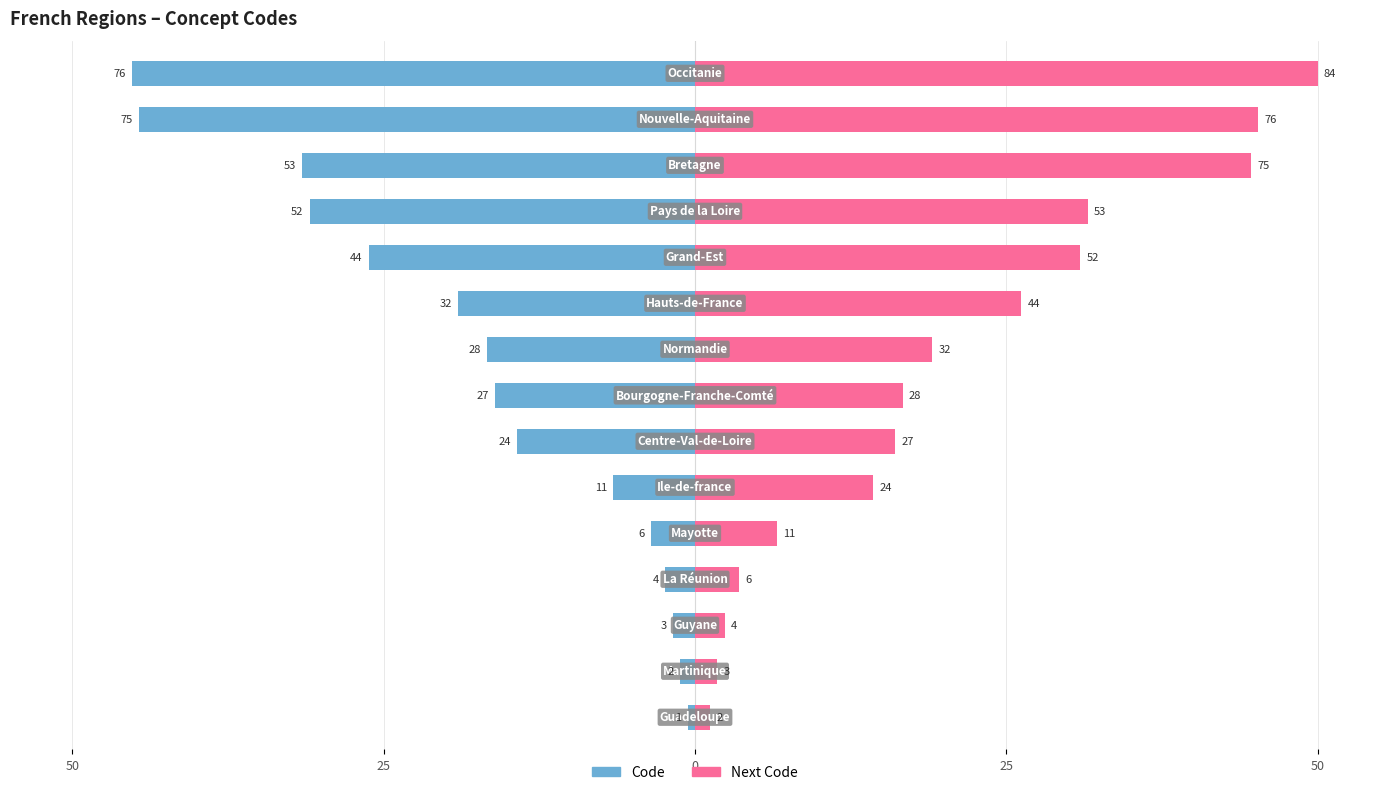

Reading left to right, what are all the values shown in this chart?

Code: -0.6	-1.2	-1.8	-2.4	-3.6	-6.5	-14.3	-16.1	-16.7	-19.0	-26.2	-31.0	-31.5	-44.6	-45.2
Next Code: 1.2	1.8	2.4	3.6	6.5	14.3	16.1	16.7	19.0	26.2	31.0	31.5	44.6	45.2	50.0